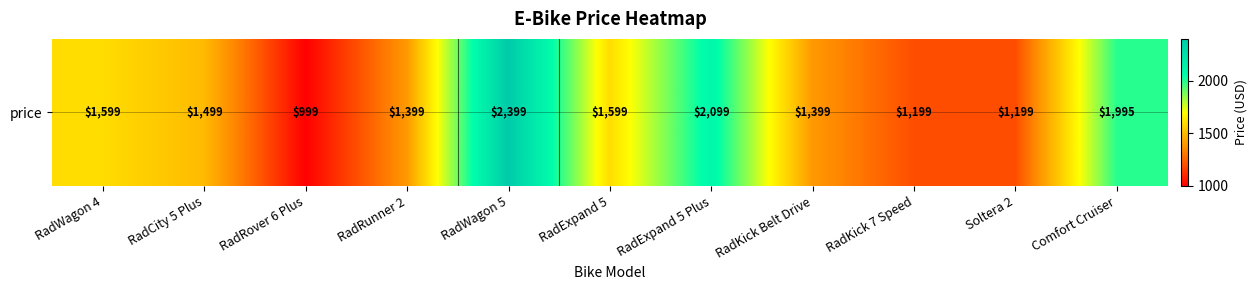

Reading right to left, extract all data points from this chart.

1995	1199	1199	1399	2099	1599	2399	1399	999	1499	1599